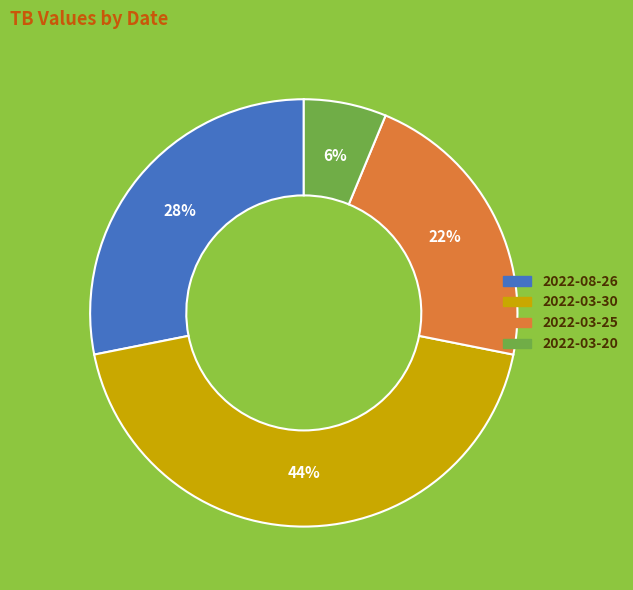

The 2022-03-20 slice represents 1% of the pie. True or false?

False